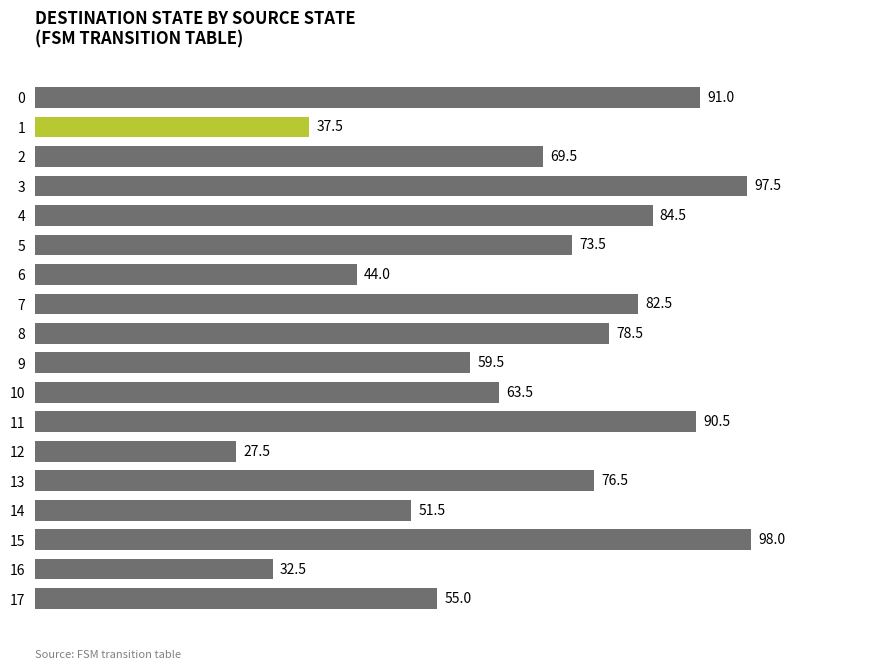

Approximately how many times larger is the value at 17 compared to 5?

0.7